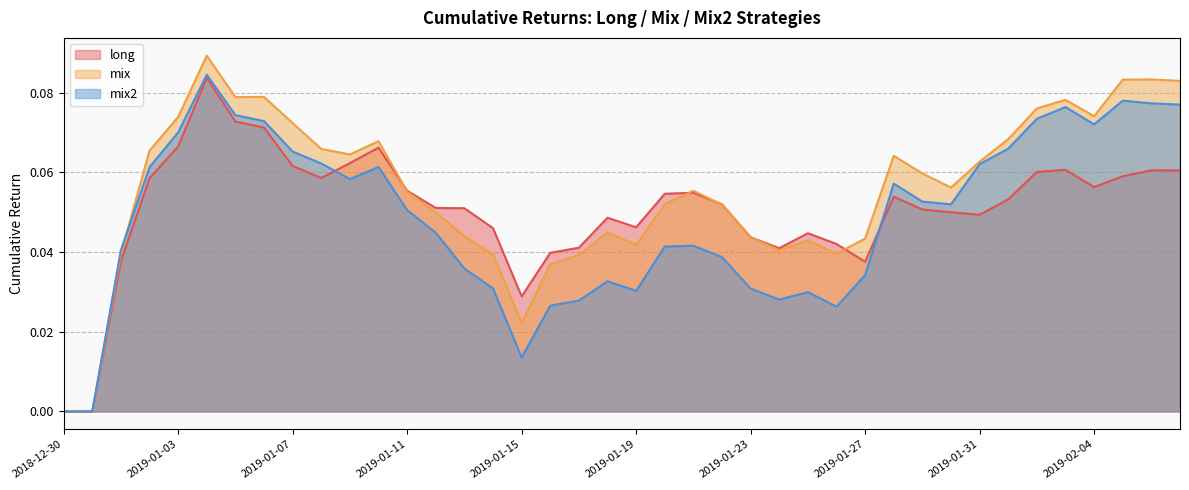

Reading left to right, list all the values displayed in this chart.

long: 0.0	0.0	0.0	0.1	0.1	0.1	0.1	0.1	0.1	0.1	0.1	0.1	0.1	0.1	0.1	0.0	0.0	0.0	0.0	0.0	0.0	0.1	0.1	0.1	0.0	0.0	0.0	0.0	0.0	0.1	0.1	0.1	0.0	0.1	0.1	0.1	0.1	0.1	0.1	0.1
mix: 0.0	0.0	0.0	0.1	0.1	0.1	0.1	0.1	0.1	0.1	0.1	0.1	0.1	0.0	0.0	0.0	0.0	0.0	0.0	0.0	0.0	0.1	0.1	0.1	0.0	0.0	0.0	0.0	0.0	0.1	0.1	0.1	0.1	0.1	0.1	0.1	0.1	0.1	0.1	0.1
mix2: 0.0	0.0	0.0	0.1	0.1	0.1	0.1	0.1	0.1	0.1	0.1	0.1	0.1	0.0	0.0	0.0	0.0	0.0	0.0	0.0	0.0	0.0	0.0	0.0	0.0	0.0	0.0	0.0	0.0	0.1	0.1	0.1	0.1	0.1	0.1	0.1	0.1	0.1	0.1	0.1